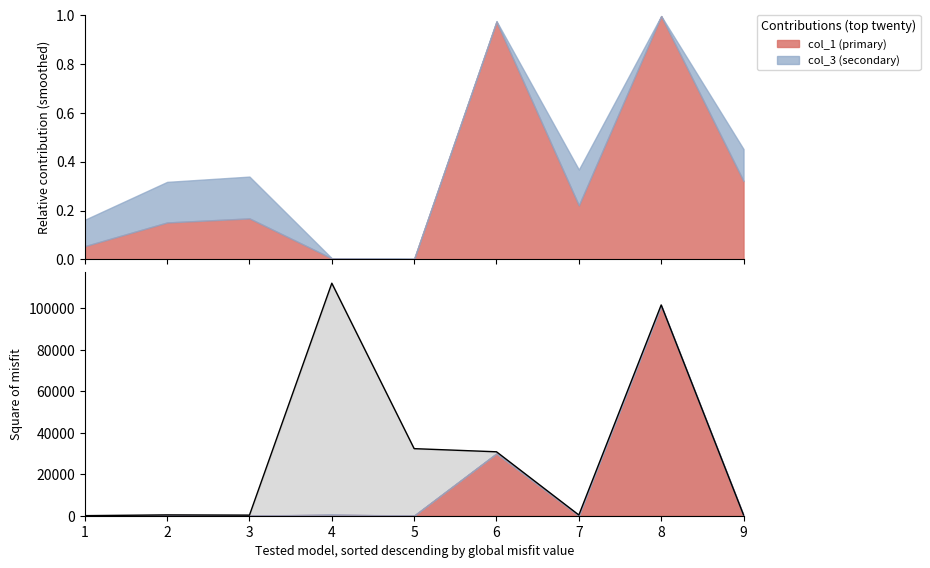

Where is the first local minimum?

3